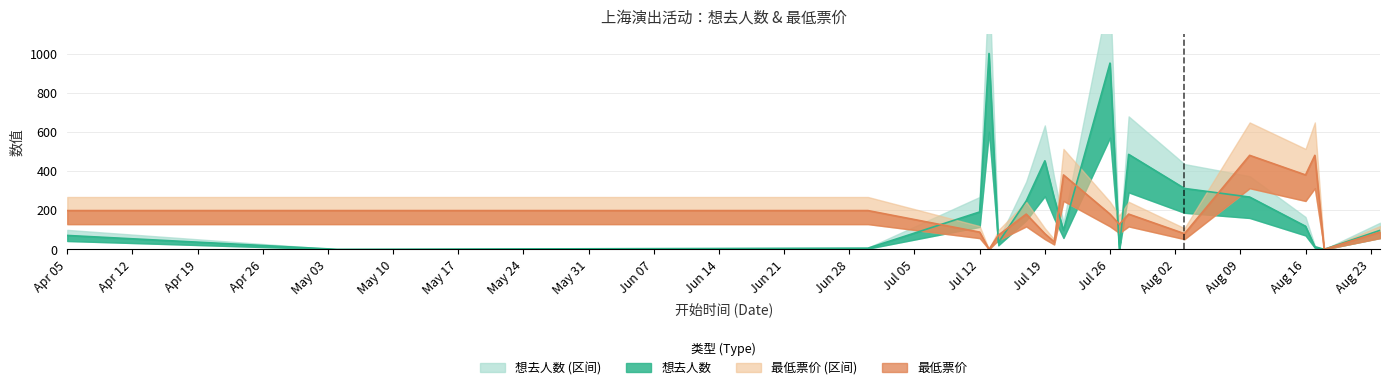

List the labels in order of value, smallest first.

2024-07-13, 2024-08-18, 2024-07-20, 2024-07-14, 2024-07-19, 2024-08-03, 2024-07-12, 2024-08-24, 2024-07-27, 2024-07-17, 2024-07-26, 2024-07-28, 2024-04-05, 2024-05-04, 2024-06-30, 2024-07-21, 2024-08-16, 2024-08-10, 2024-08-17